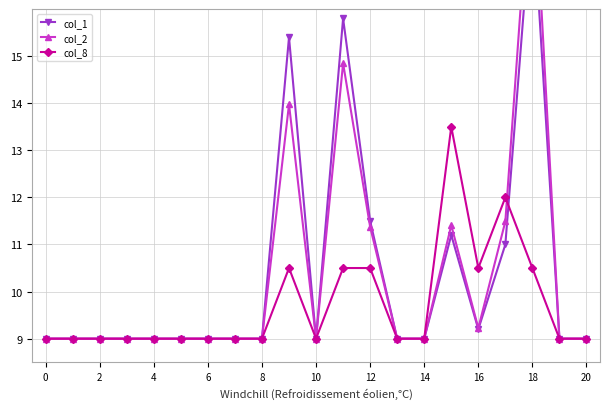

Which category has the highest value across all series?

18